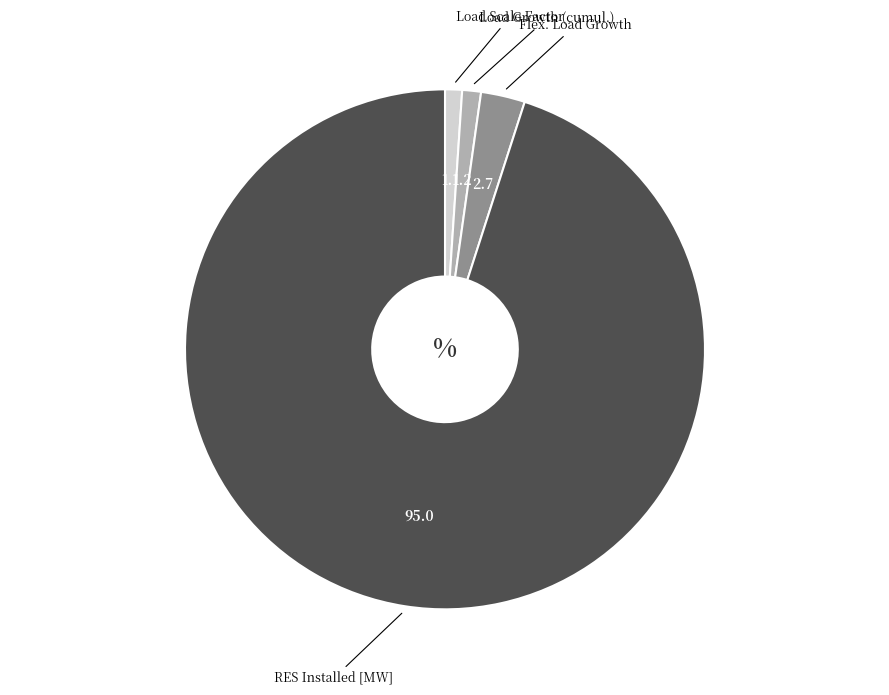

Approximately how many times larger is the value at Load Growth (cumul.) compared to Load Scale Factor?

1.1